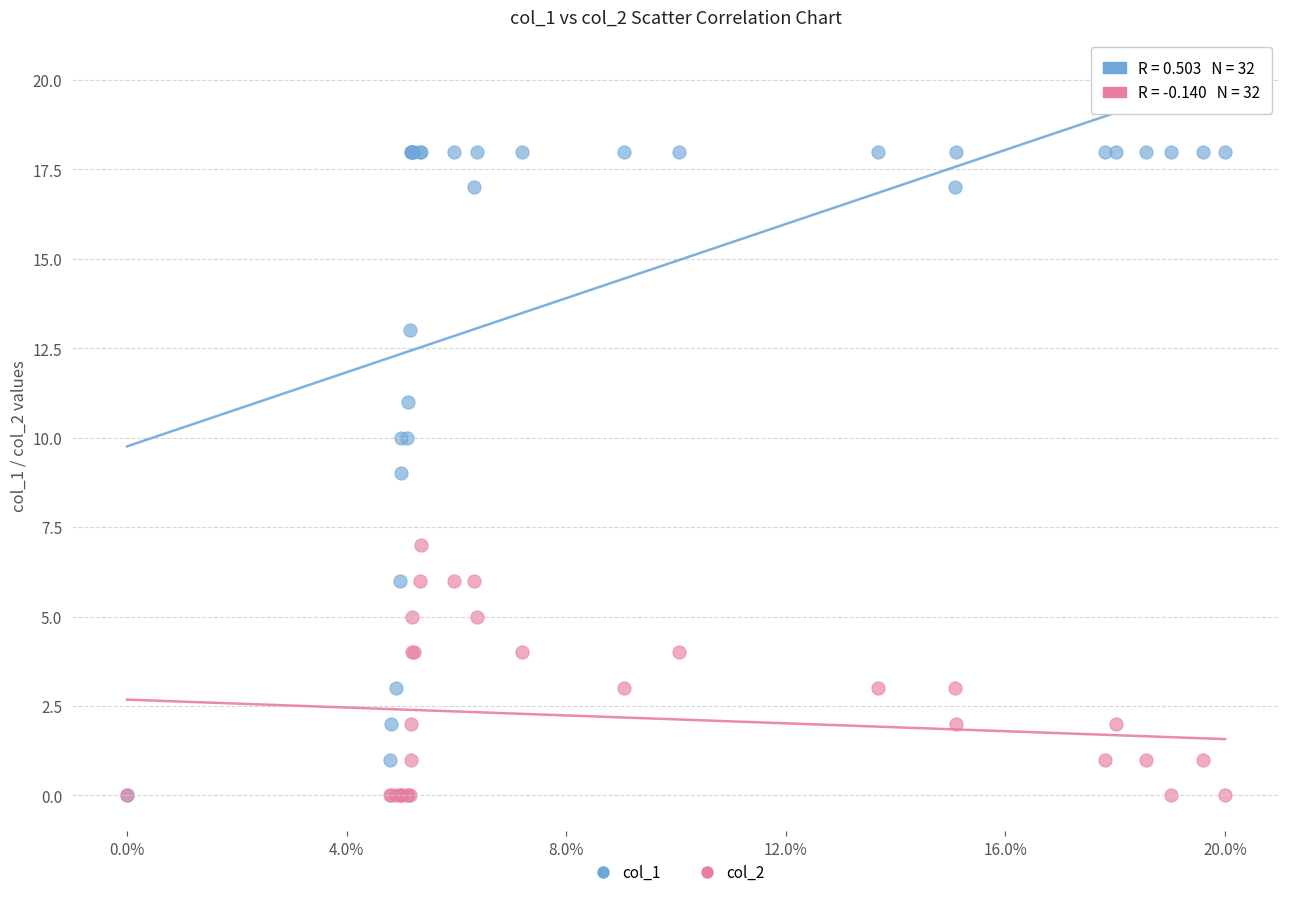

What are all the series names shown in the legend?

col_1, col_2